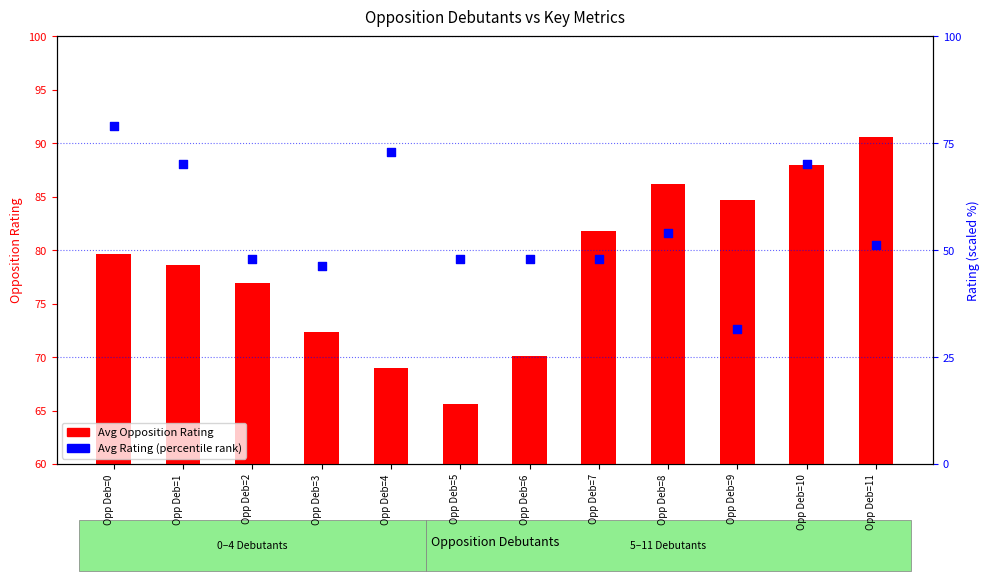

Which series contains the lowest Y value?

Avg Rating (percentile)